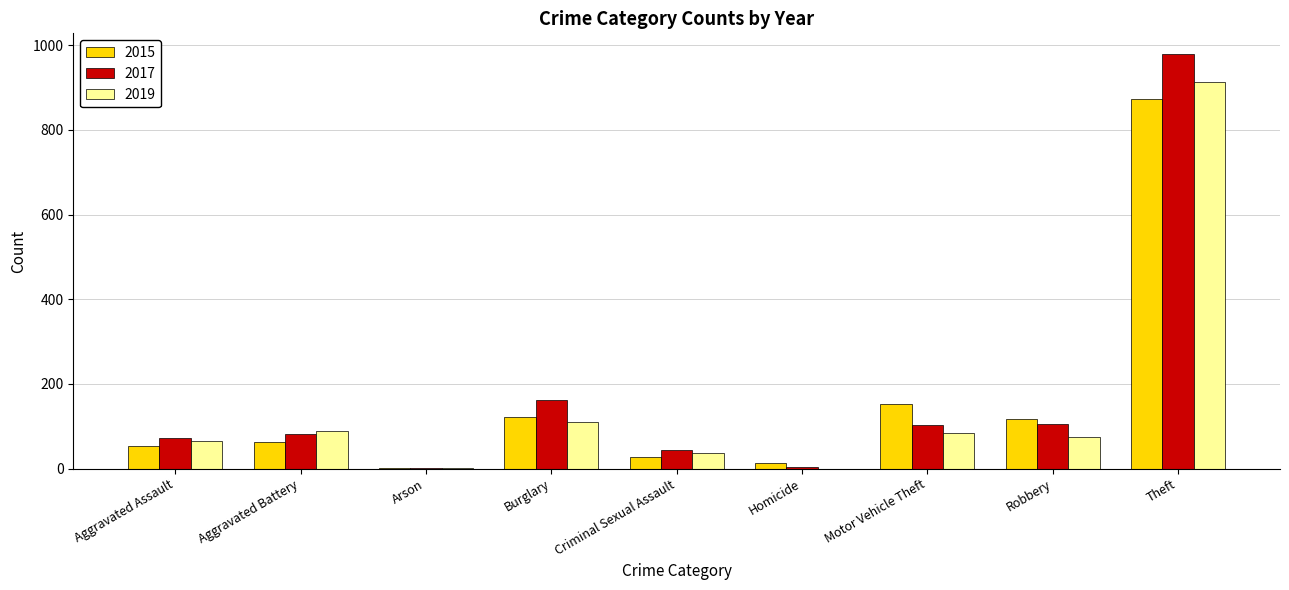

Which category has the highest value in the 2017 series?

Theft